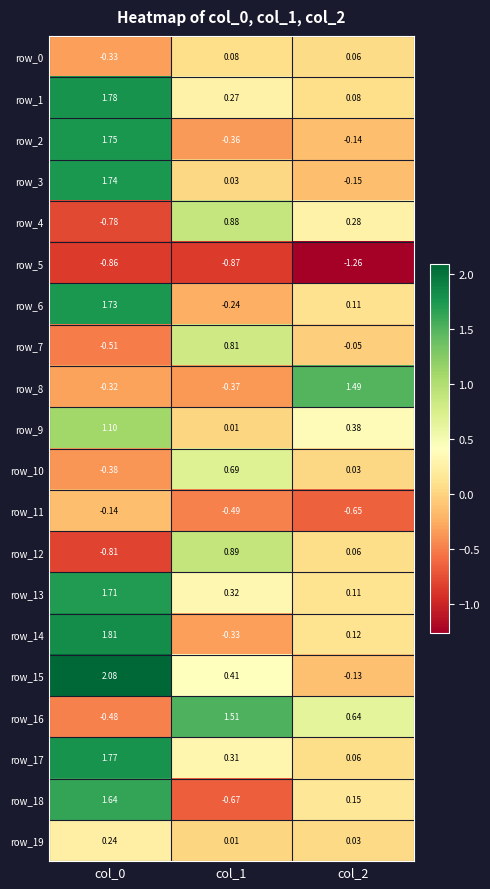

Rank the categories by row_1 value from lowest to highest.

col_2, col_1, col_0